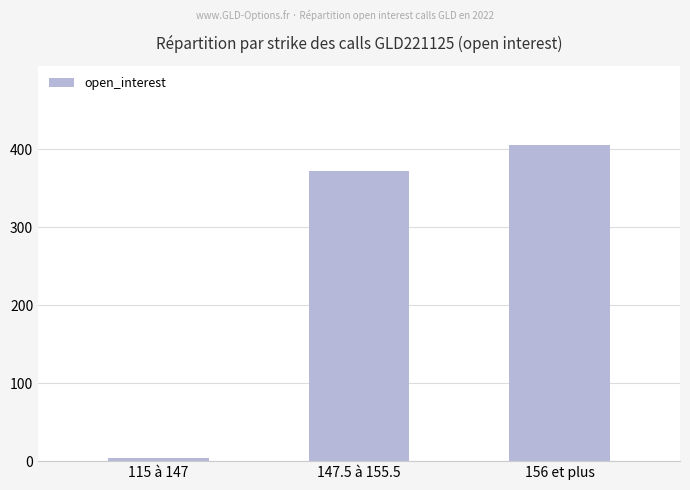

What is the value of the 3rd bar from the left?

406